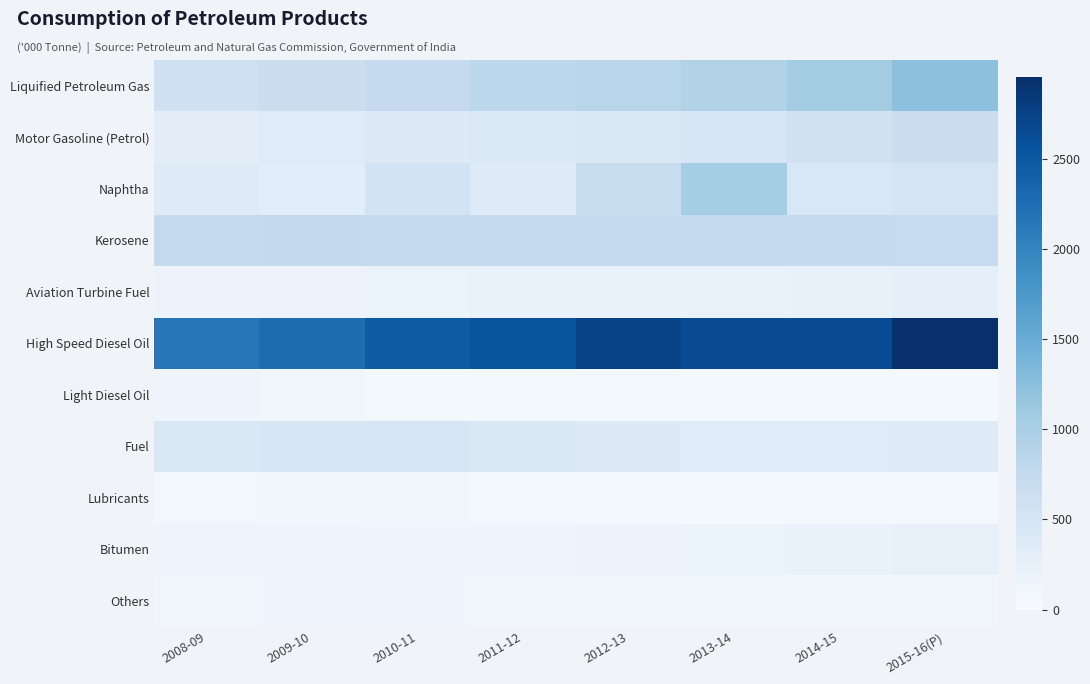

Reading right to left, what are all the values shown in this chart?

Liquified Petroleum Gas: 2015-16(P)=1226	2014-15=1059	2013-14=932	2012-13=857	2011-12=821	2010-11=739	2009-10=669	2008-09=605
Motor Gasoline (Petrol): 2015-16(P)=655	2014-15=555	2013-14=484	2012-13=443	2011-12=405	2010-11=392	2009-10=349	2008-09=308
Naphtha: 2015-16(P)=517	2014-15=454	2013-14=1040	2012-13=686	2011-12=368	2010-11=547	2009-10=317	2008-09=364
Kerosene: 2015-16(P)=736	2014-15=756	2013-14=754	2012-13=751	2011-12=758	2010-11=758	2009-10=764	2008-09=756
Aviation Turbine Fuel: 2015-16(P)=270	2014-15=214	2013-14=197	2012-13=199	2011-12=207	2010-11=194	2009-10=163	2008-09=173
High Speed Diesel Oil: 2015-16(P)=2955	2014-15=2640	2013-14=2637	2012-13=2733	2011-12=2561	2010-11=2464	2009-10=2256	2008-09=2139
Light Diesel Oil: 2015-16(P)=61	2014-15=57	2013-14=50	2012-13=47	2011-12=49	2010-11=48	2009-10=112	2008-09=142
Fuel: 2015-16(P)=368	2014-15=355	2013-14=349	2012-13=379	2011-12=450	2010-11=467	2009-10=476	2008-09=438
Lubricants: 2015-16(P)=65	2014-15=57	2013-14=67	2012-13=78	2011-12=84	2010-11=95	2009-10=96	2008-09=74
Bitumen: 2015-16(P)=232	2014-15=204	2013-14=189	2012-13=173	2011-12=131	2010-11=133	2009-10=140	2008-09=144
Others: 2015-16(P)=107	2014-15=97	2013-14=98	2012-13=99	2011-12=98	2010-11=137	2009-10=128	2008-09=105